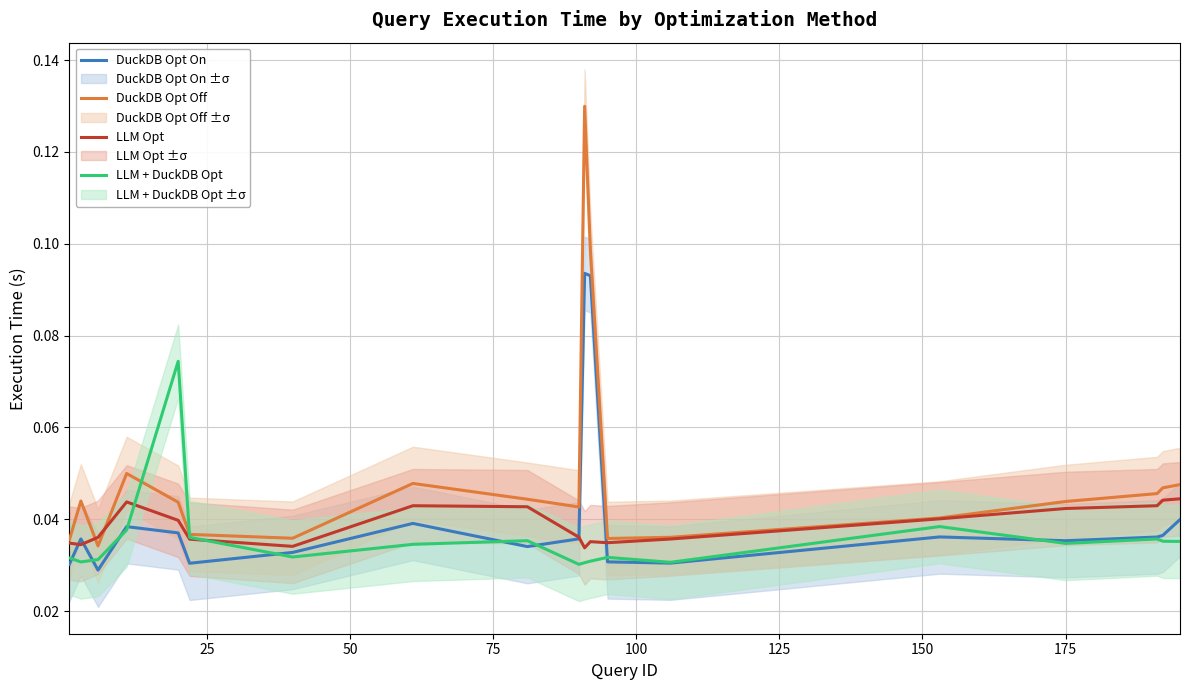

What are all the series names shown in the legend?

DuckDB Opt On, DuckDB Opt Off, LLM Opt, LLM + DuckDB Opt